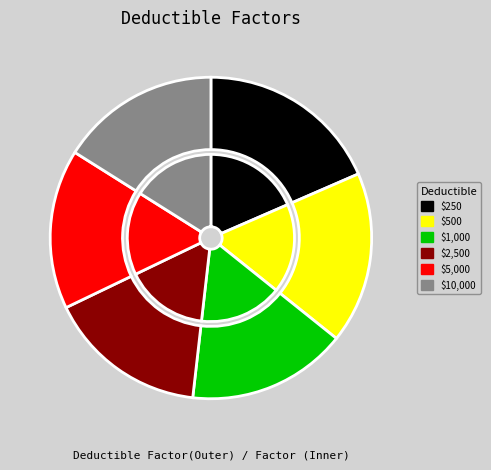

Between $2,500 and $5,000, which is larger?

$2,500